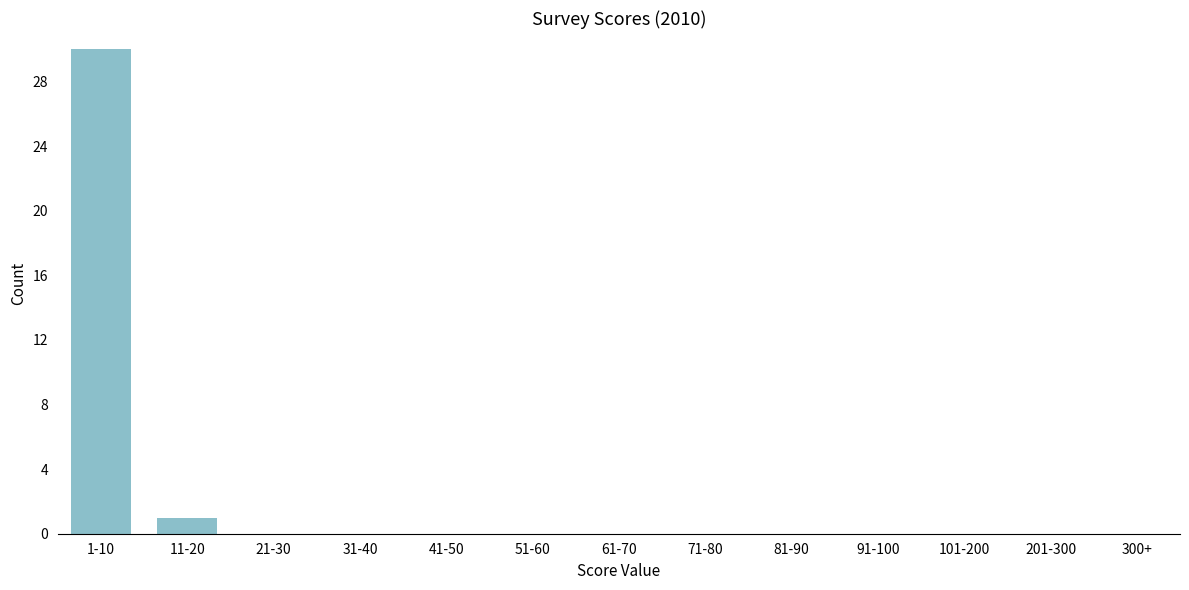

Reading left to right, list all the values displayed in this chart.

1-10=30	11-20=1	21-30=0	31-40=0	41-50=0	51-60=0	61-70=0	71-80=0	81-90=0	91-100=0	101-200=0	201-300=0	300+=0